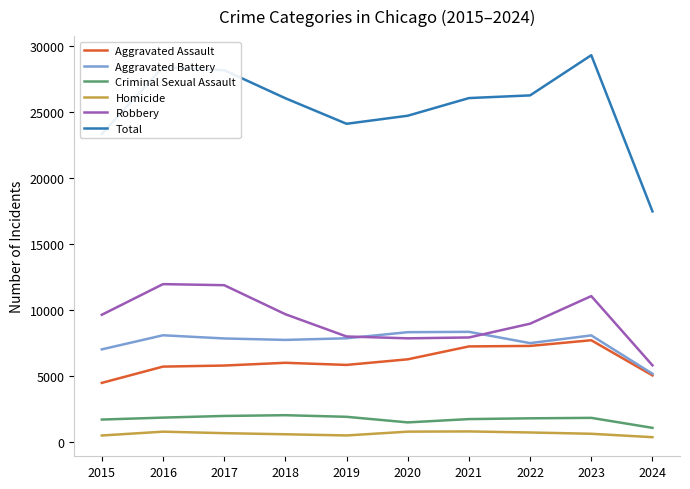

Rank the series at 2020 from lowest to highest value.

Homicide, Criminal Sexual Assault, Aggravated Assault, Robbery, Aggravated Battery, Total